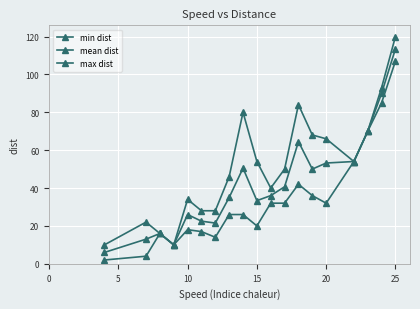

Which series has the widest spread of values?

max dist